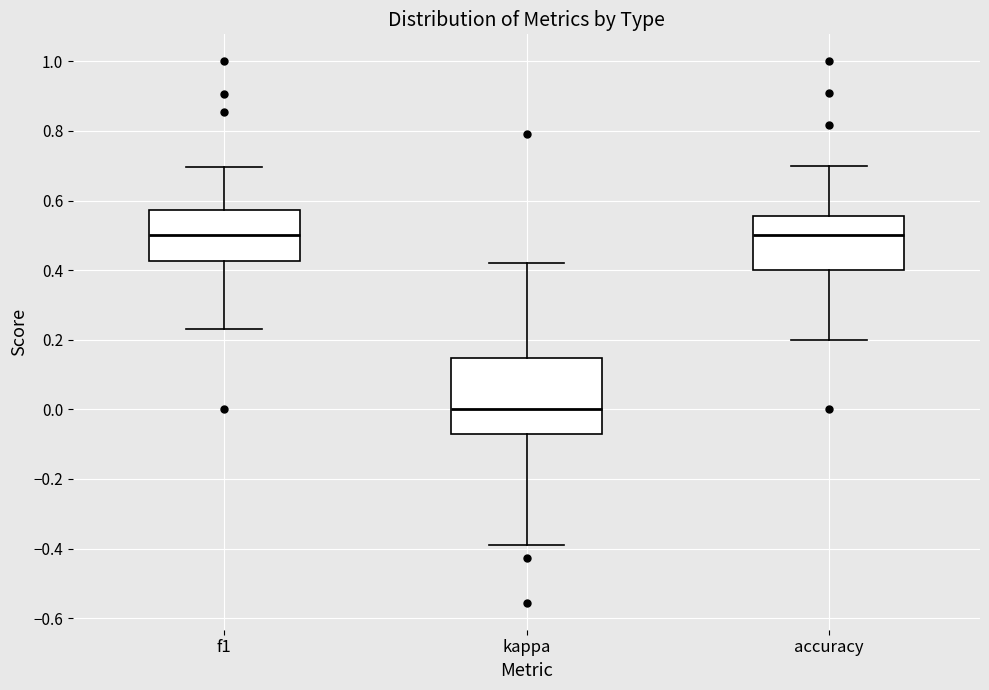

Comparing the boxes themselves (not the whiskers), which one is the tallest?

kappa